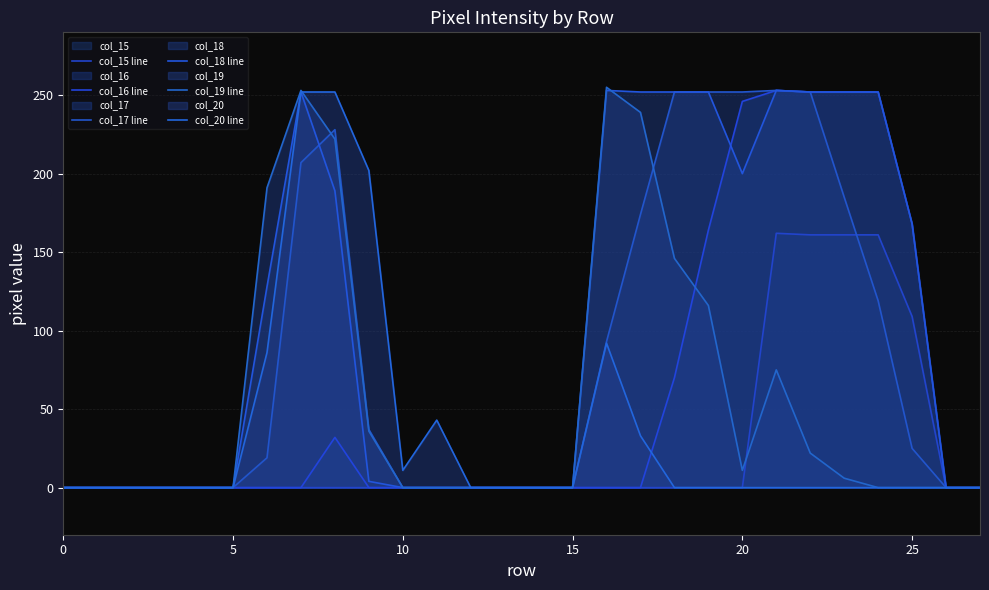

How many data points in col_20 line are above 0?

8